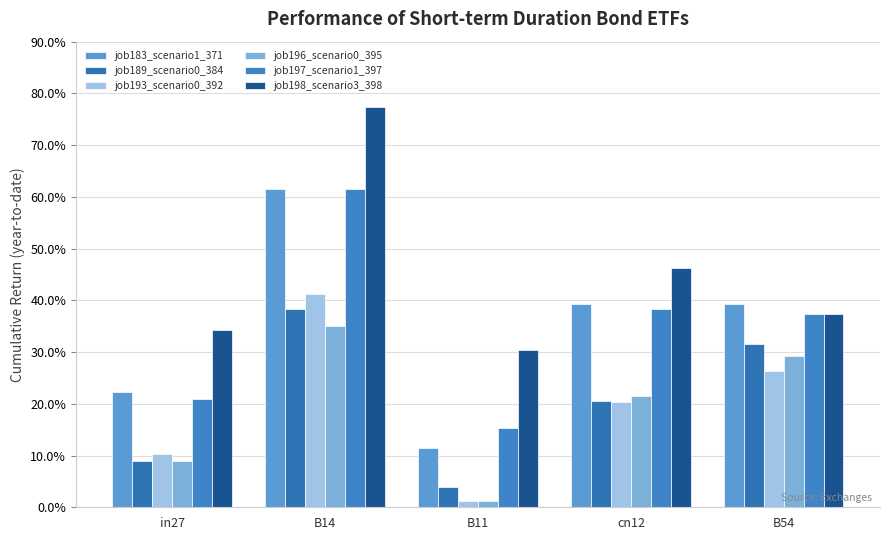

At B54, list the series in order from smallest to largest.

job193_scenario0_392, job196_scenario0_395, job189_scenario0_384, job197_scenario1_397, job198_scenario3_398, job183_scenario1_371